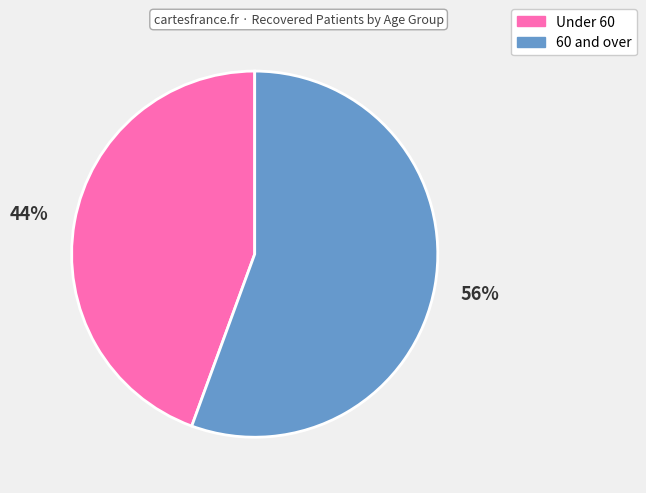

Is there any slice that represents more than half of the pie?

Yes